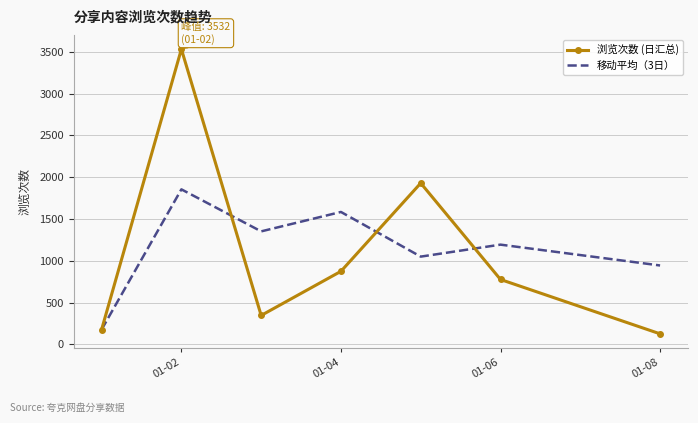

At how many categories does at least one series exceed 1494?

3